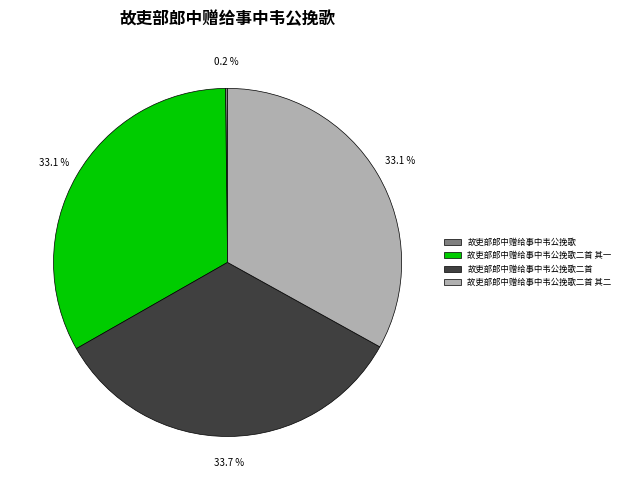

Does any single category account for the majority?

No